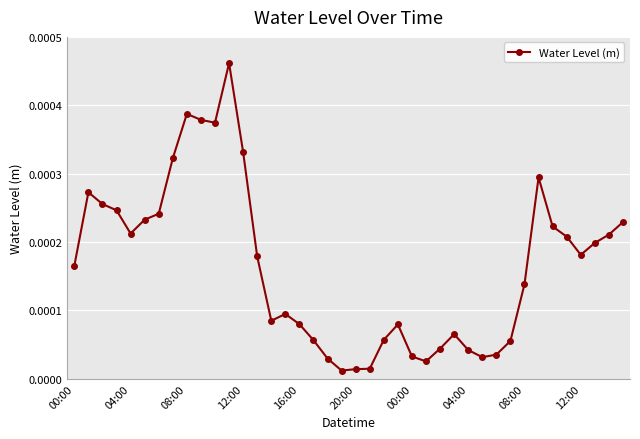

True or false: the data has more than 2 interior local peaks.

True